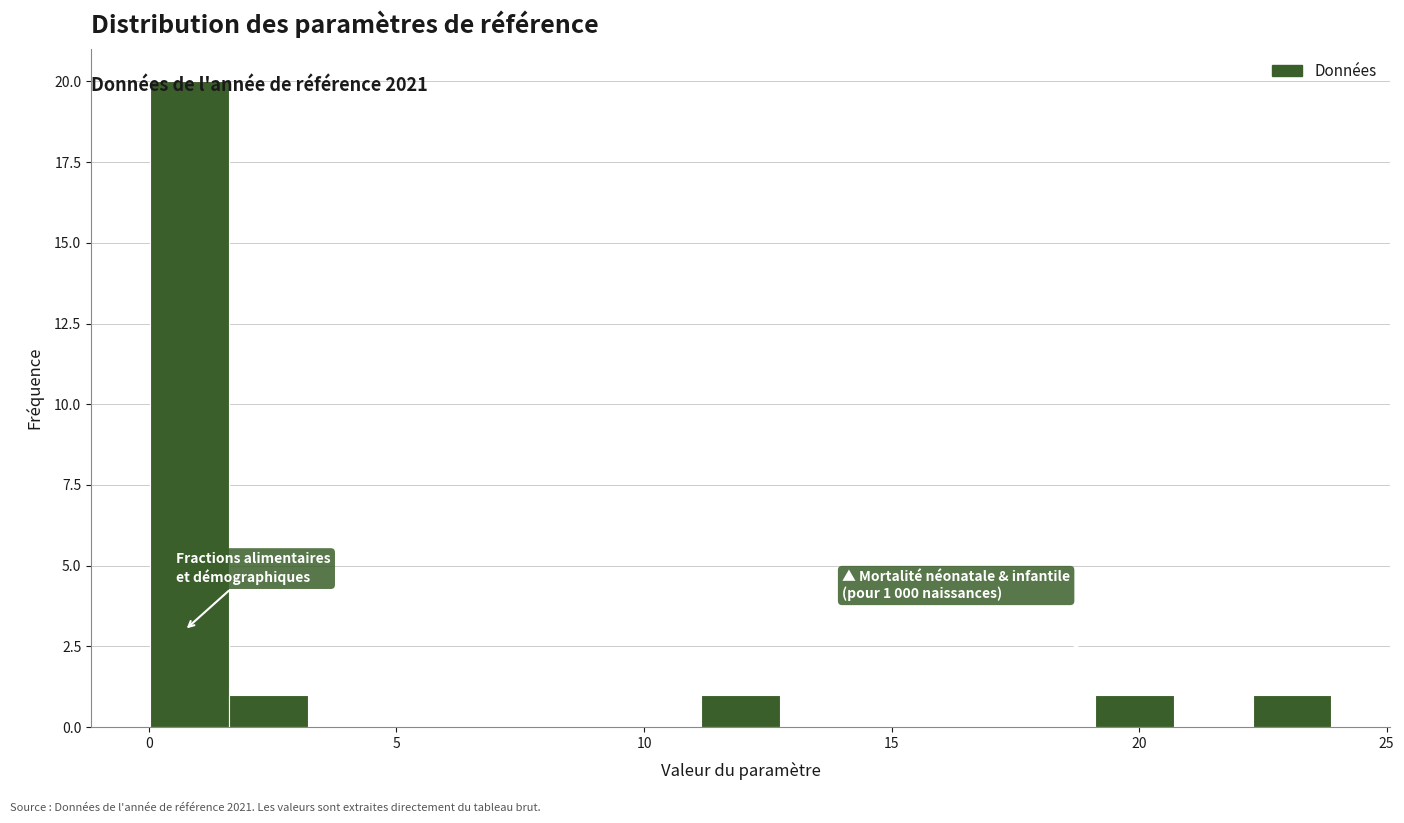

Read against the x-axis, roughly where is the centre of the tallest bar?

1.0